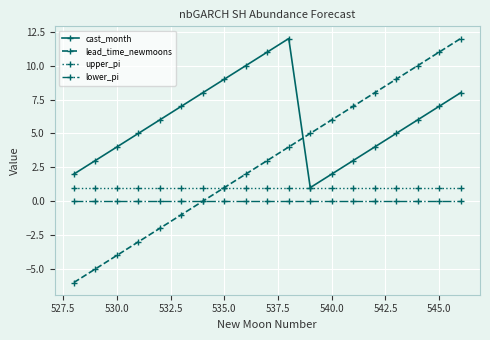

Which series has the largest range (max minus min)?

lead_time_newmoons